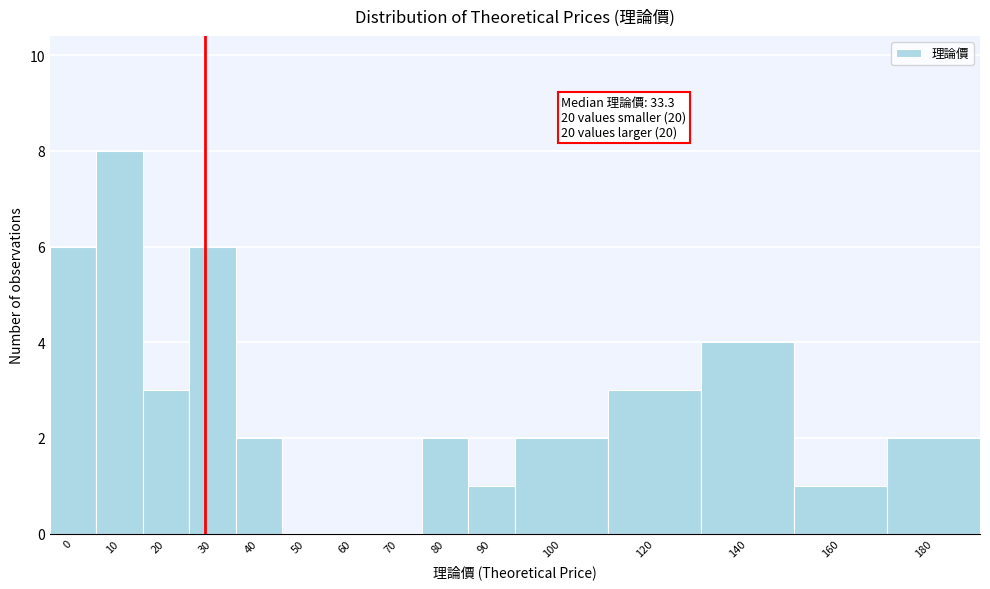

Reading right to left, extract all data points from this chart.

180=2	160=1	140=4	120=3	100=2	90=1	80=2	70=0	60=0	50=0	40=2	30=6	20=3	10=8	0=6